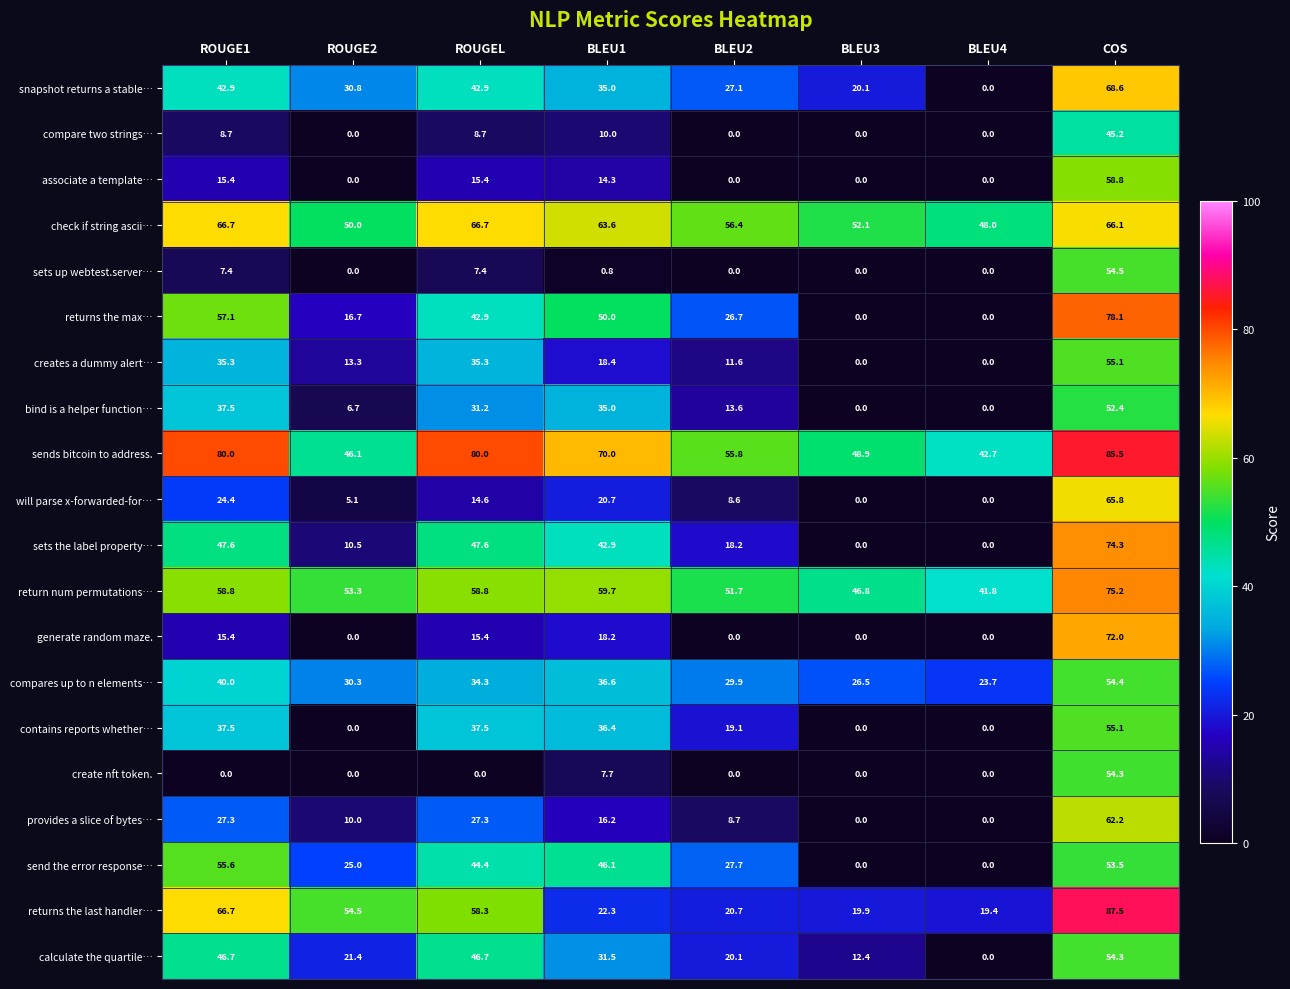

What is the maximum value for create nft token.?

54.3